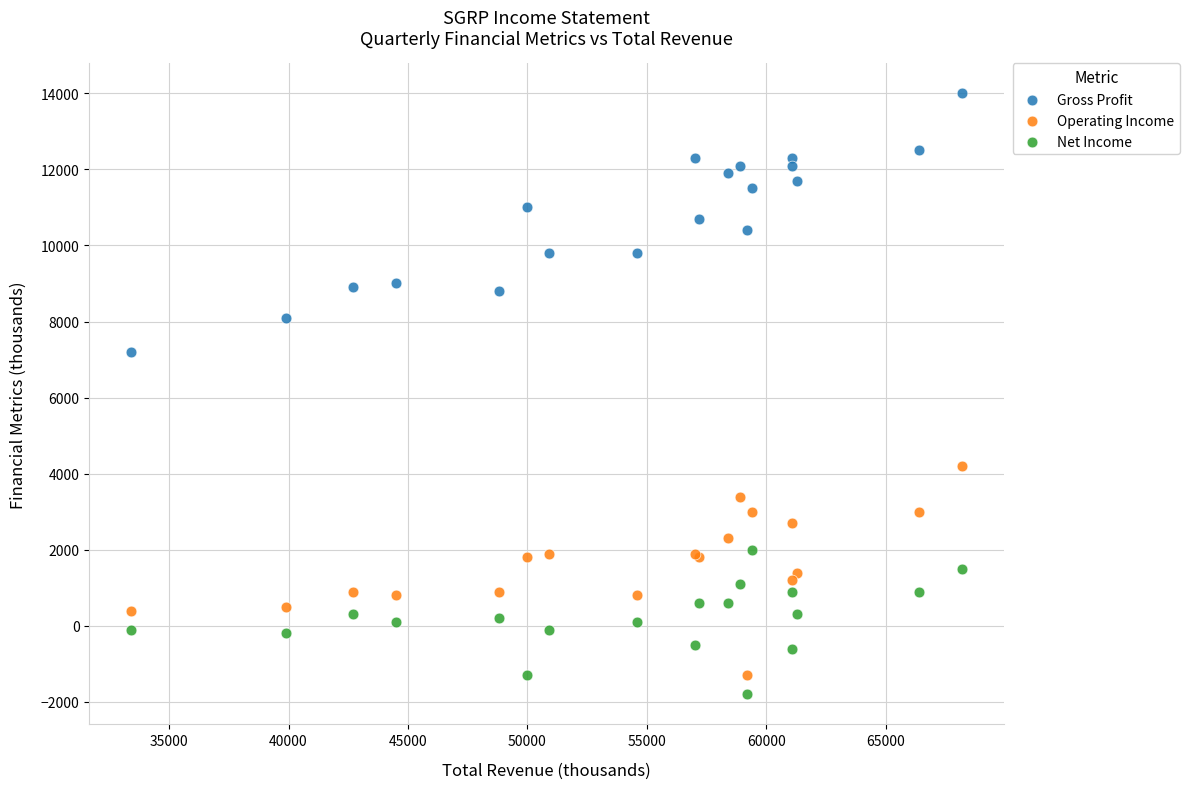

Which series reaches the maximum Y coordinate?

Gross Profit